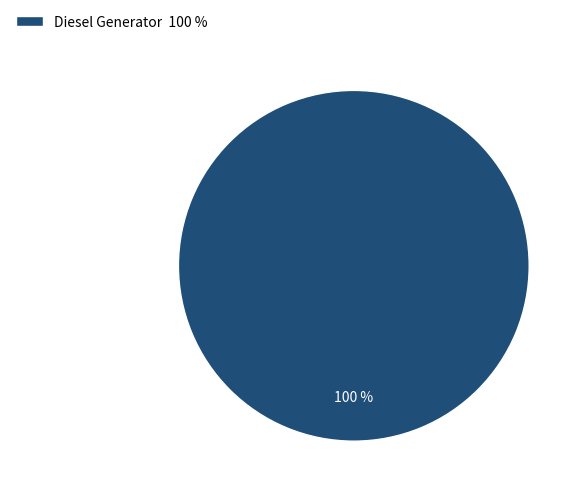

Does any single category account for the majority?

Yes